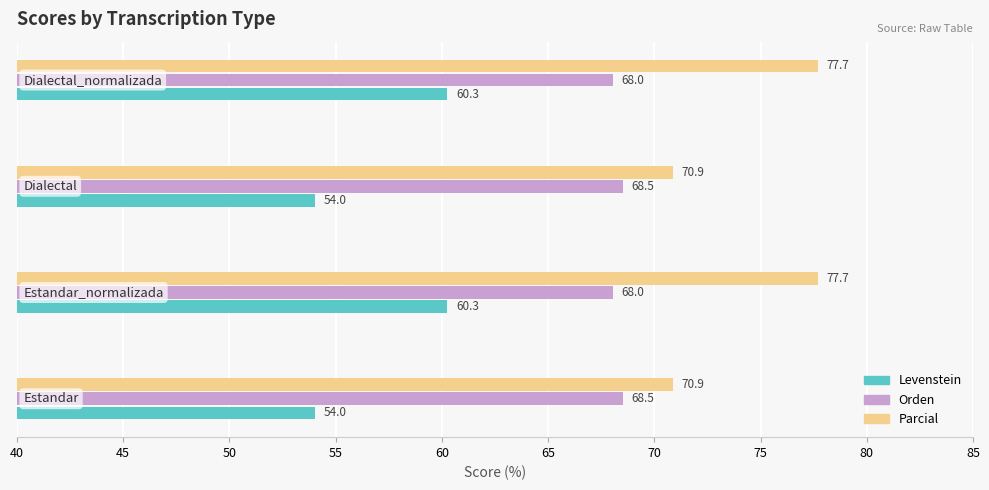

List the series in order of their overall mean, lowest first.

Levenstein, Orden, Parcial